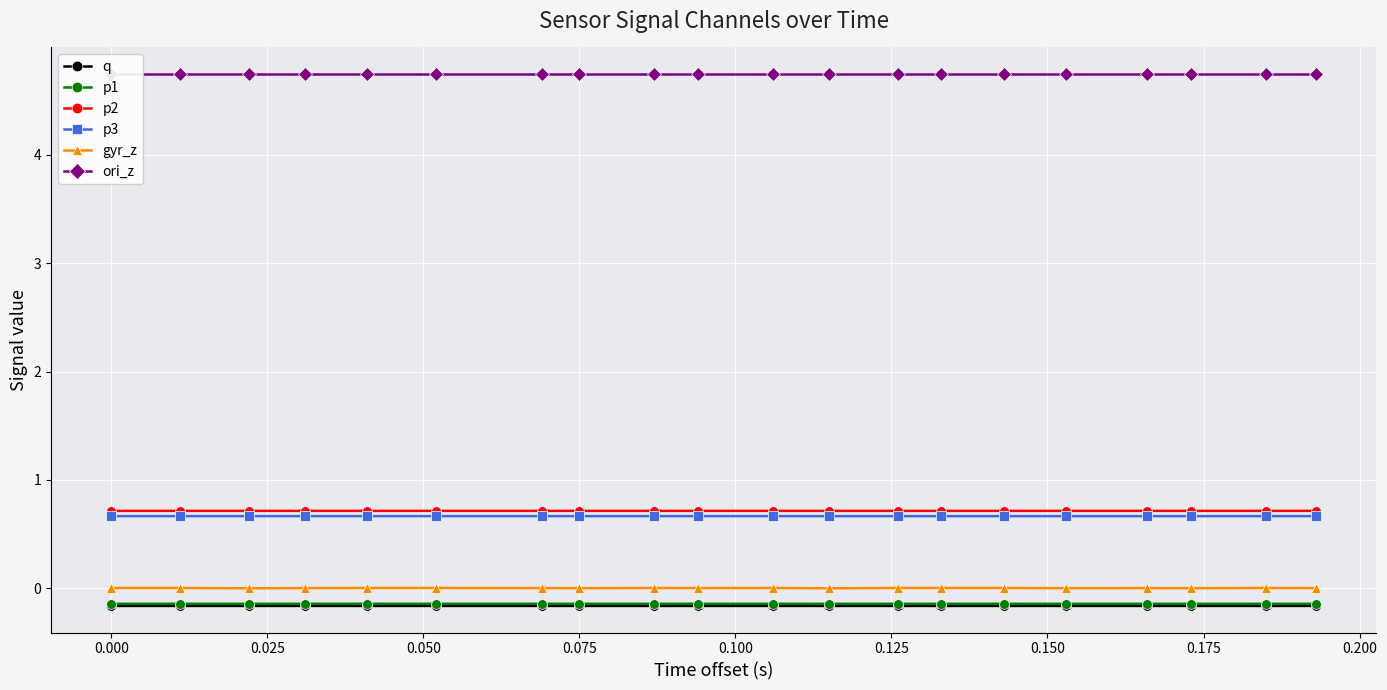

True or false: p3 and q intersect in this chart.

False